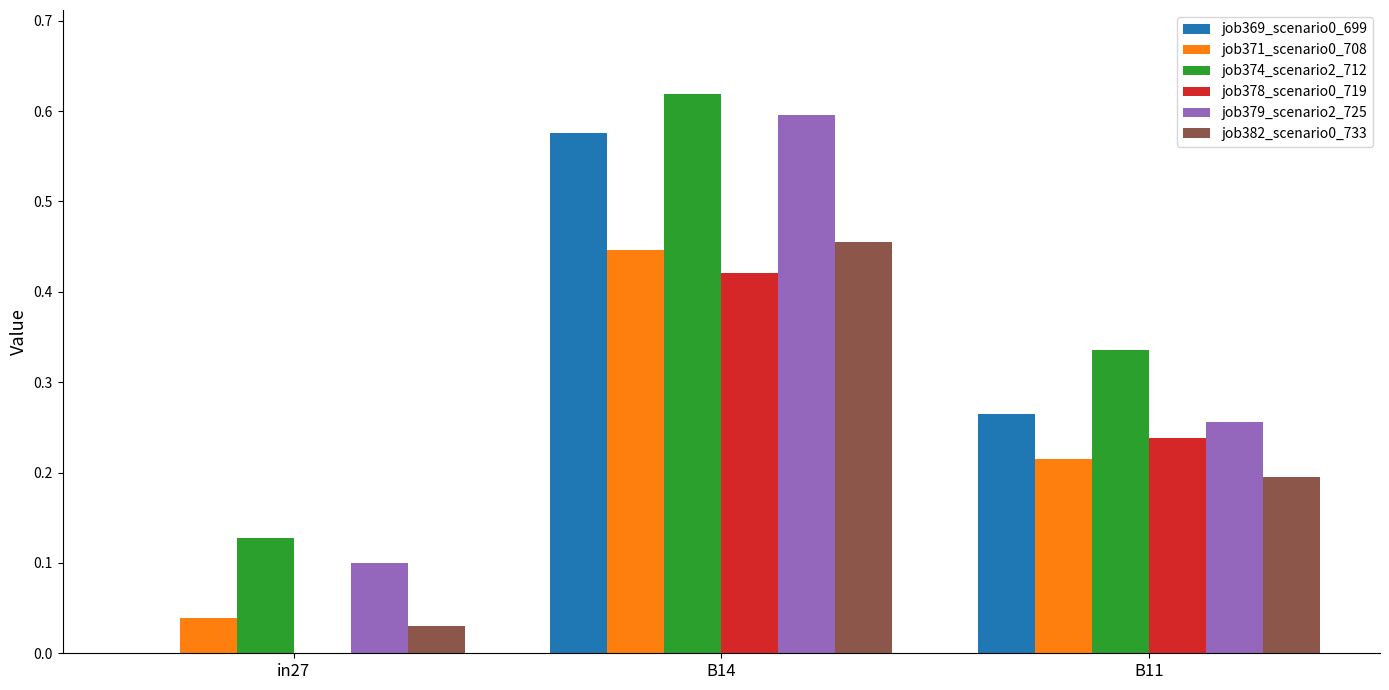

The job371_scenario0_708 series shows 0.3 at B14. True or false?

False